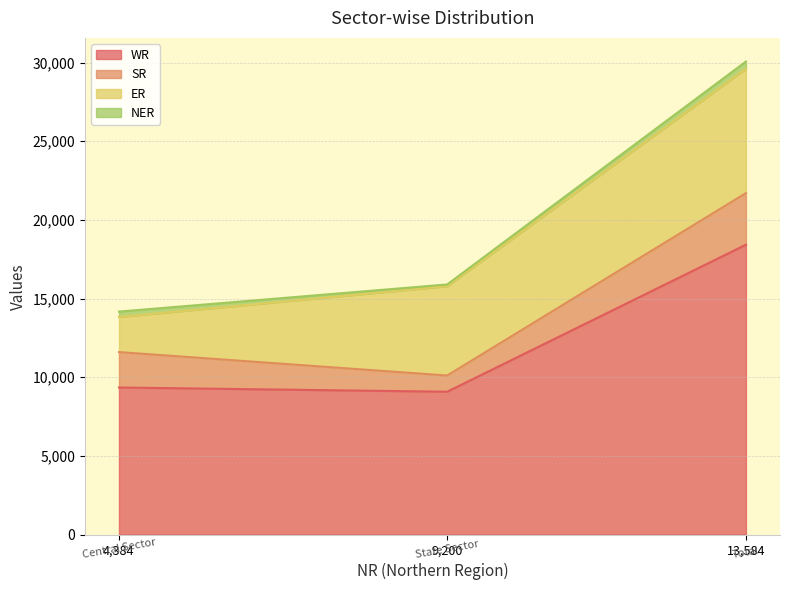

Which series has the largest range (max minus min)?

WR